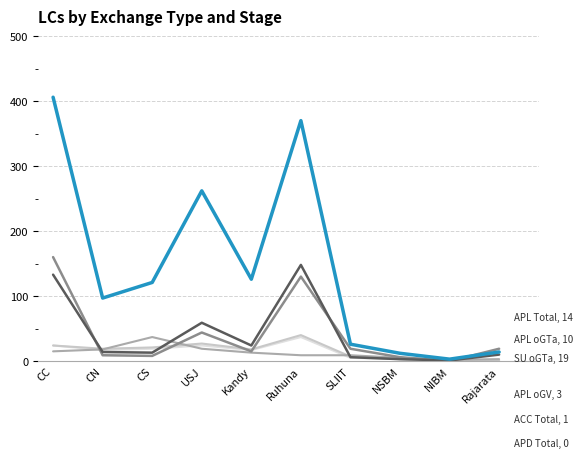

At which category does the chart reach its peak across all series?

CC